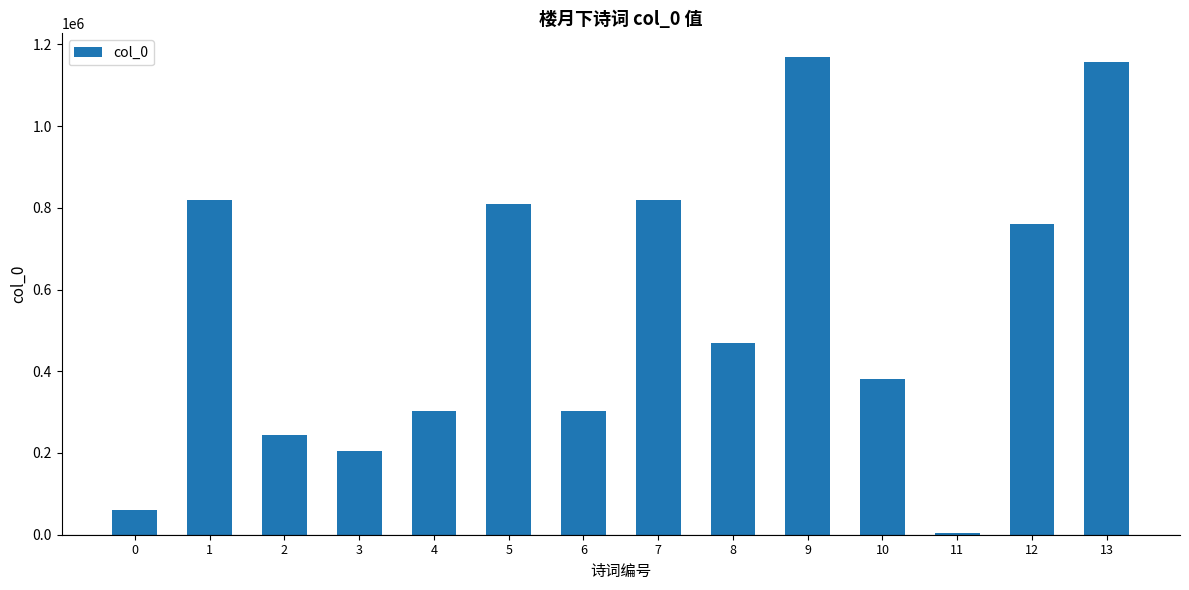

How many data points does each series have?

14